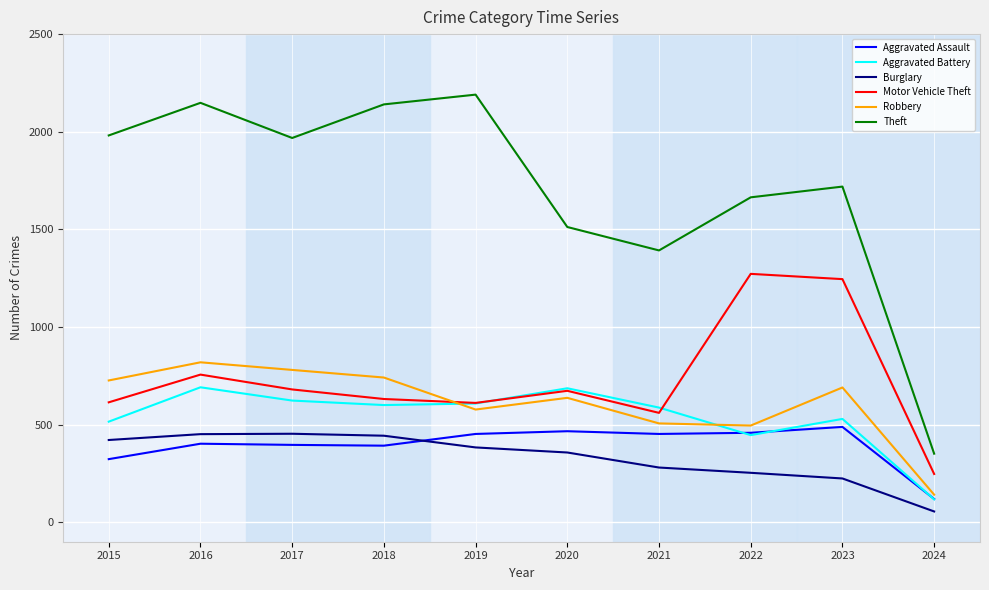

True or false: Motor Vehicle Theft and Theft intersect in this chart.

False